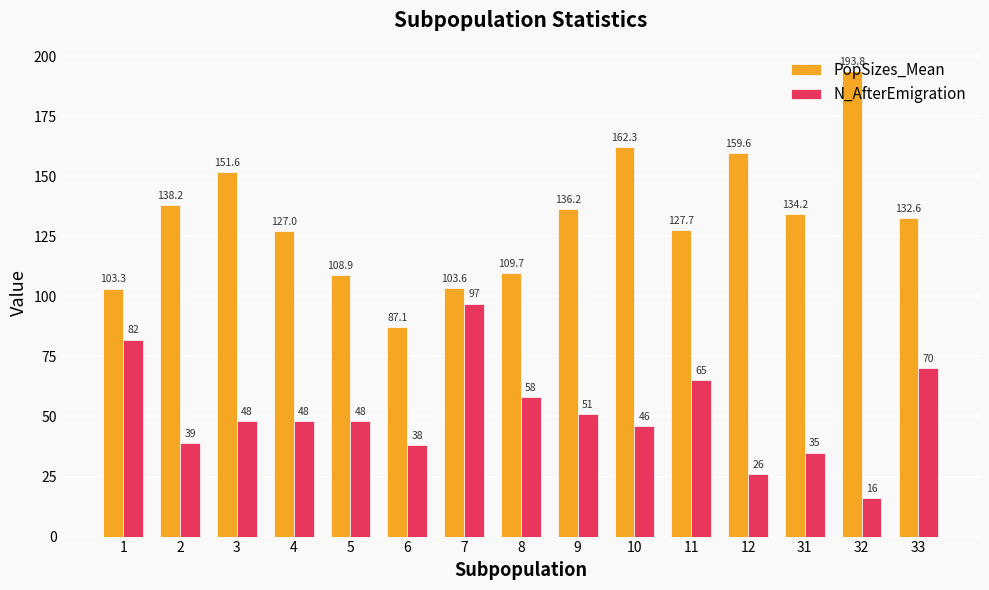

What is the difference between the PopSizes_Mean values at 33 and 1?

29.3